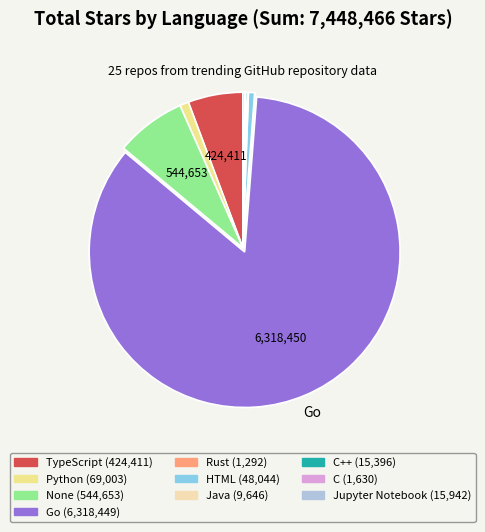

Is there a majority slice in this chart?

Yes